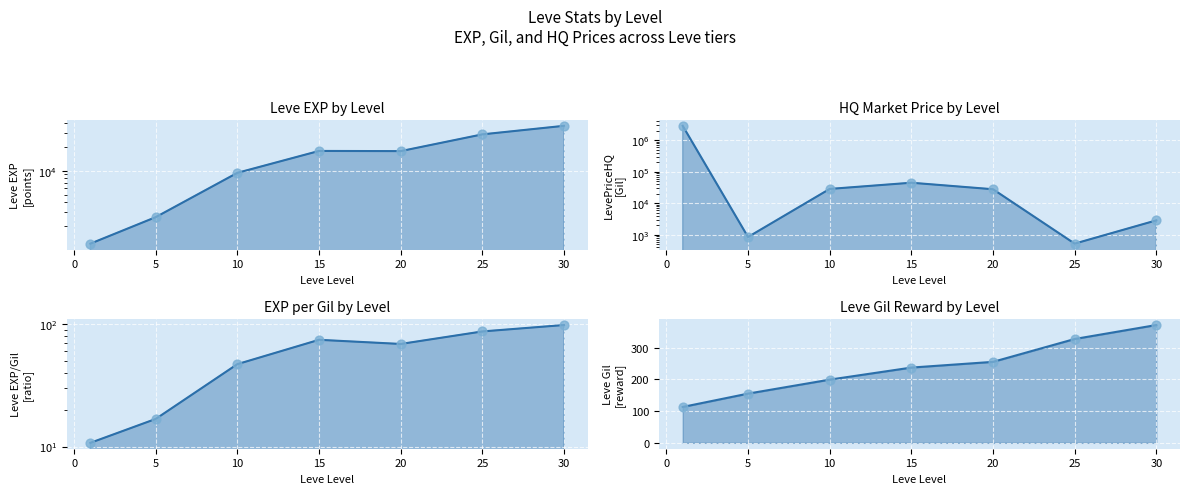

Is the value of LevePriceHQ at 5 greater than the value of EXP per Gil at 25?

Yes